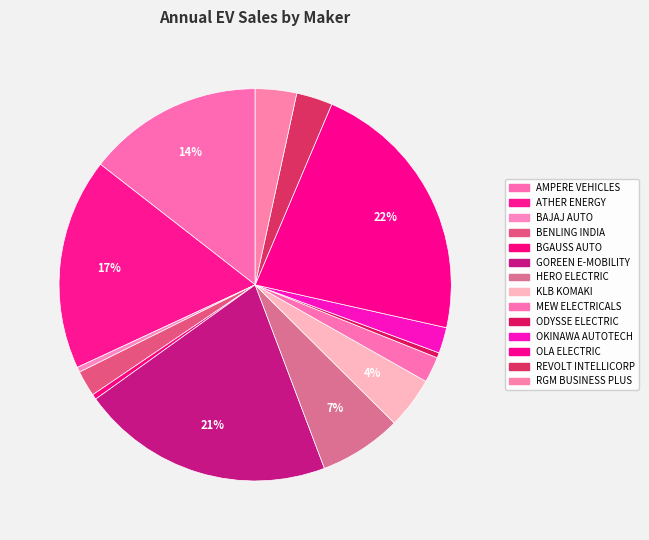

Which has a higher value, ATHER ENERGY or HERO ELECTRIC?

ATHER ENERGY